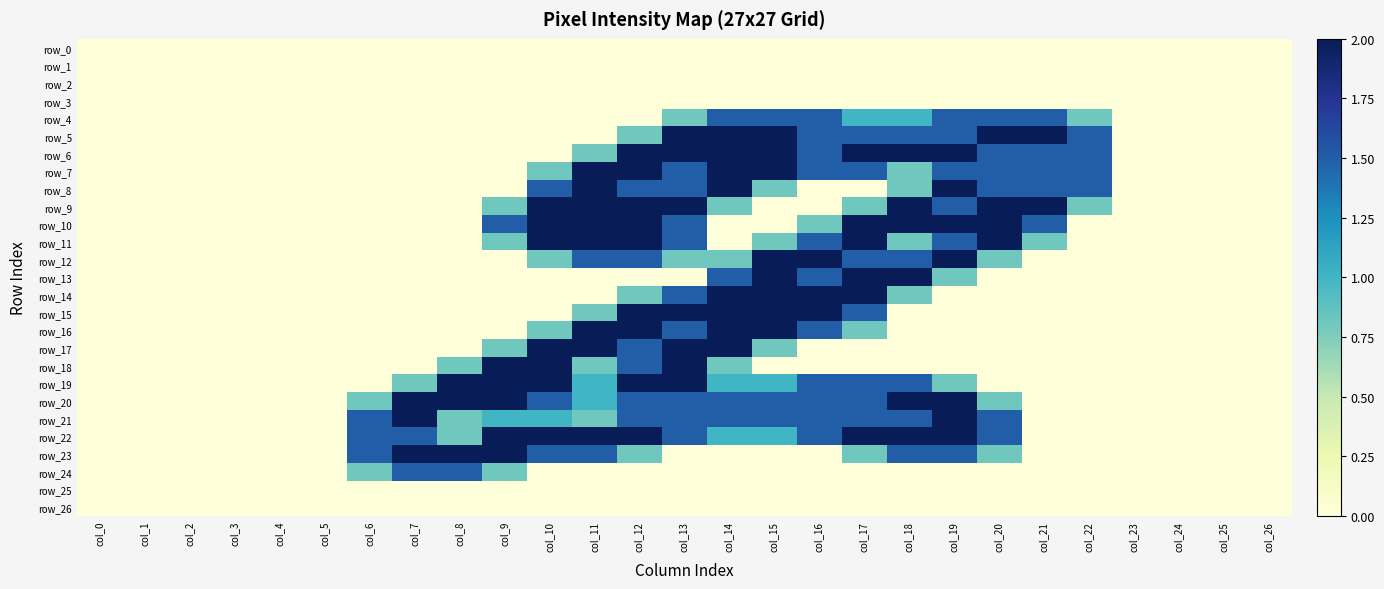

Count the number of data series in this chart.

27